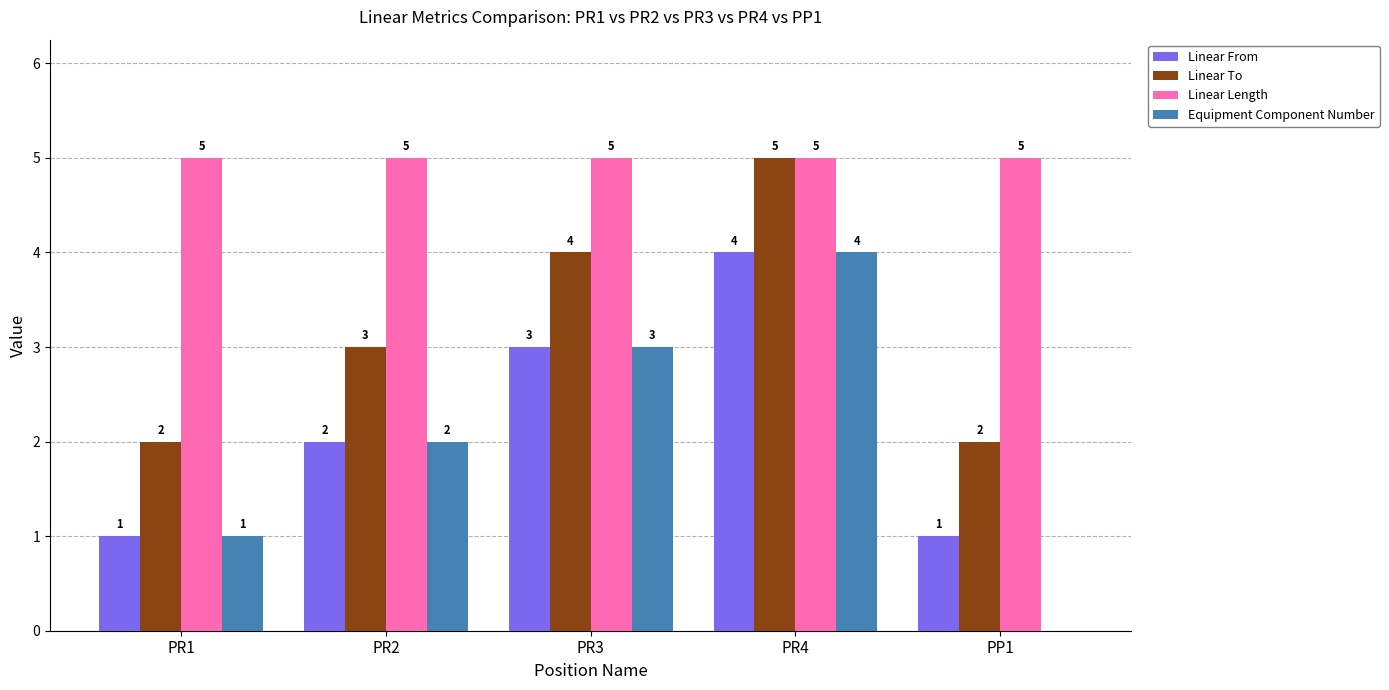

Reading left to right, transcribe all the data shown in this chart.

Linear From: 1	2	3	4	1
Linear To: 2	3	4	5	2
Linear Length: 5	5	5	5	5
Equipment Component Number: 1	2	3	4	0